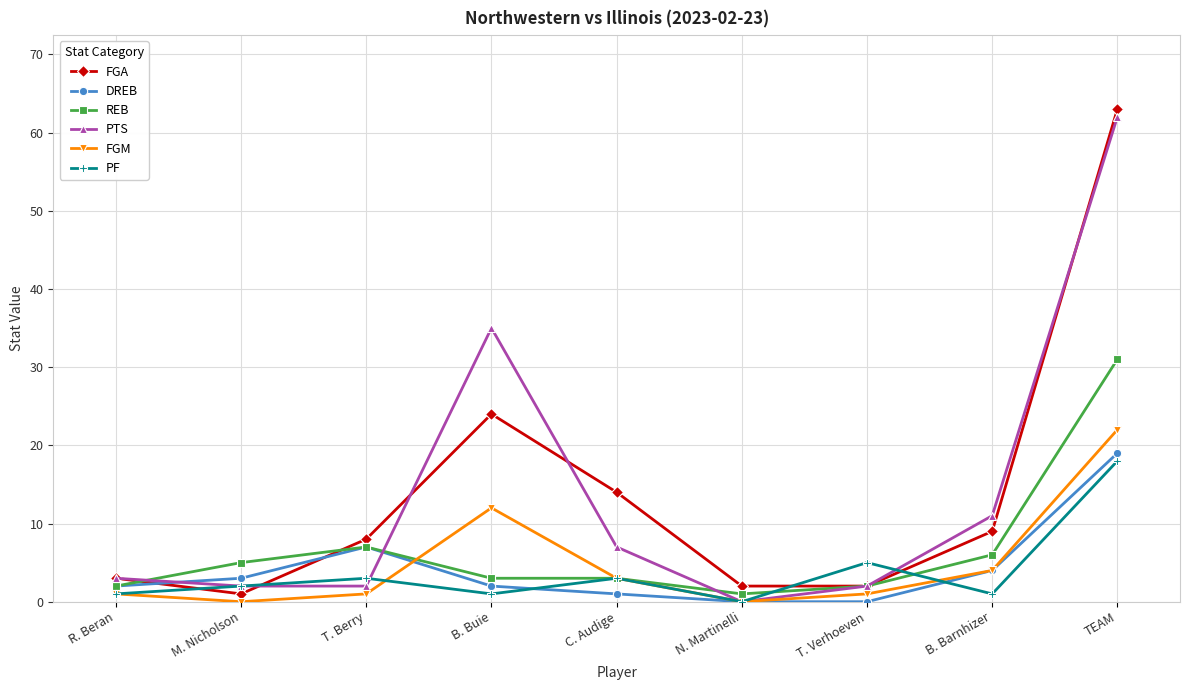

Where is FGA nearest to the value 32?

B. Buie